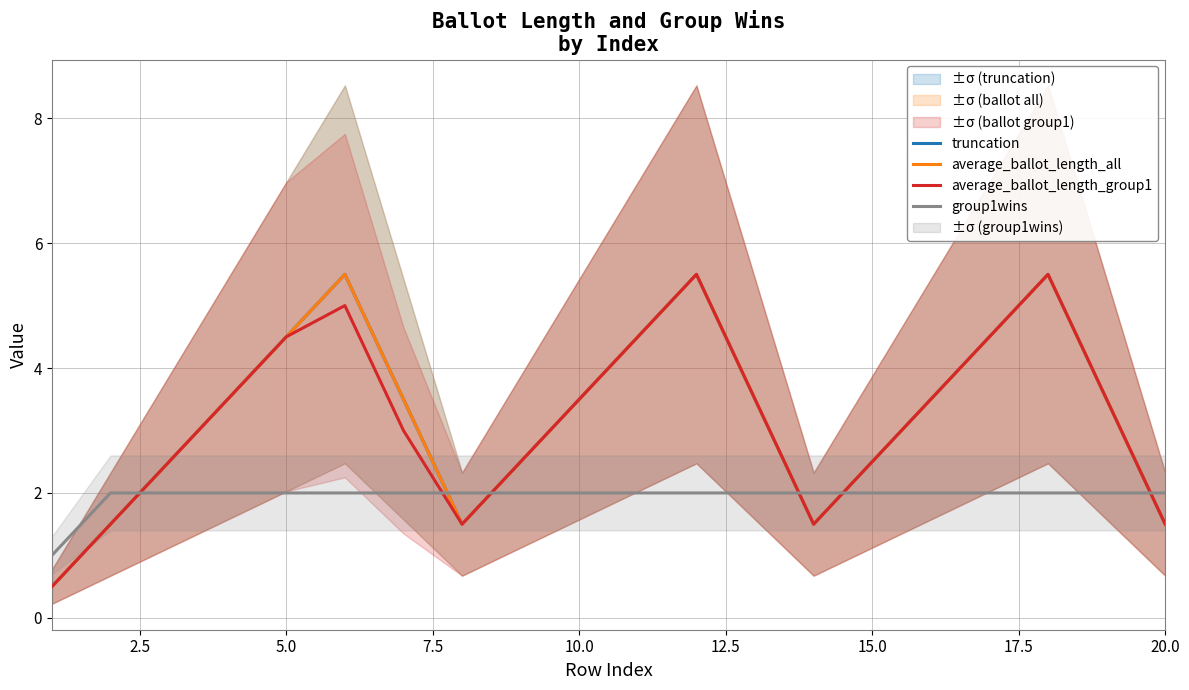

What is the greatest value displayed?

5.5